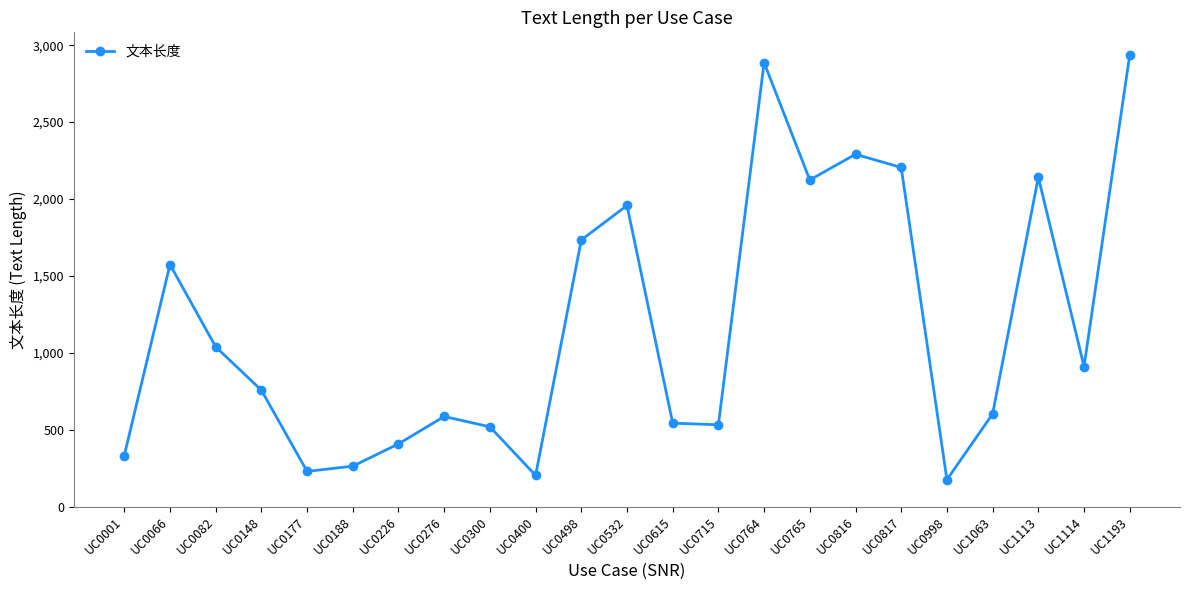

At which label is the value closest to 1556?

UC0066